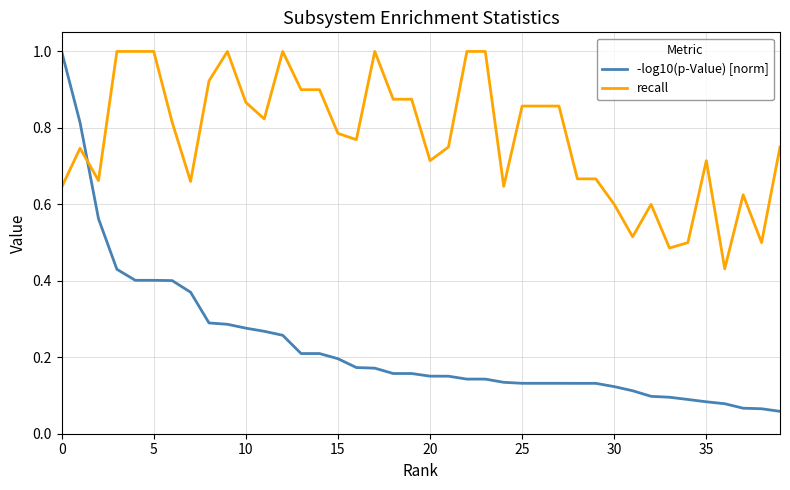

What is the maximum value shown in the chart?

1.0